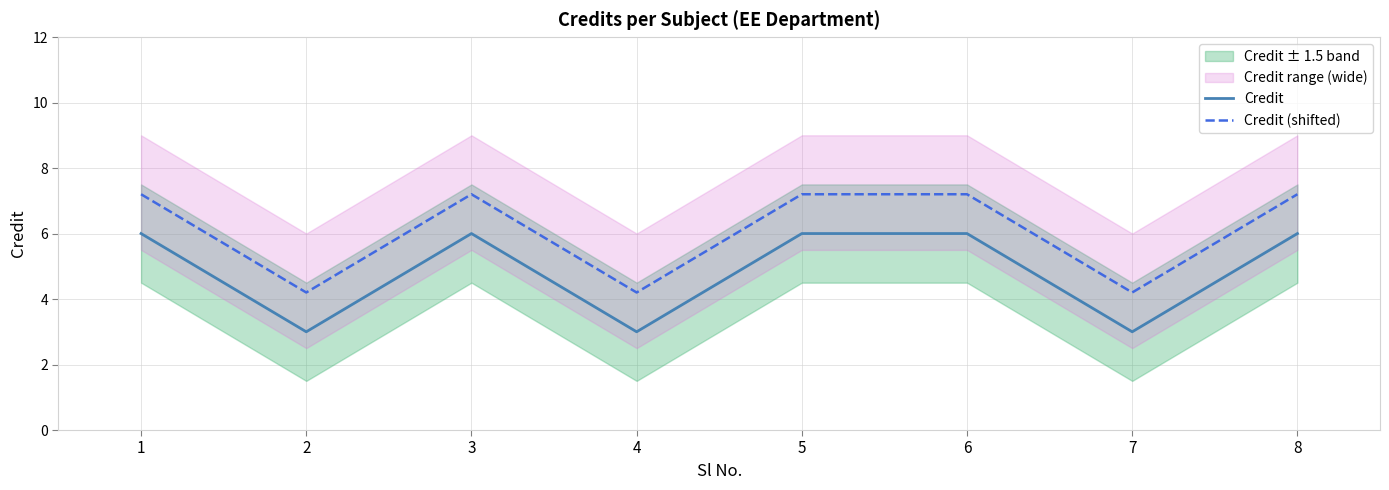

Where is the first local minimum for Credit?

2